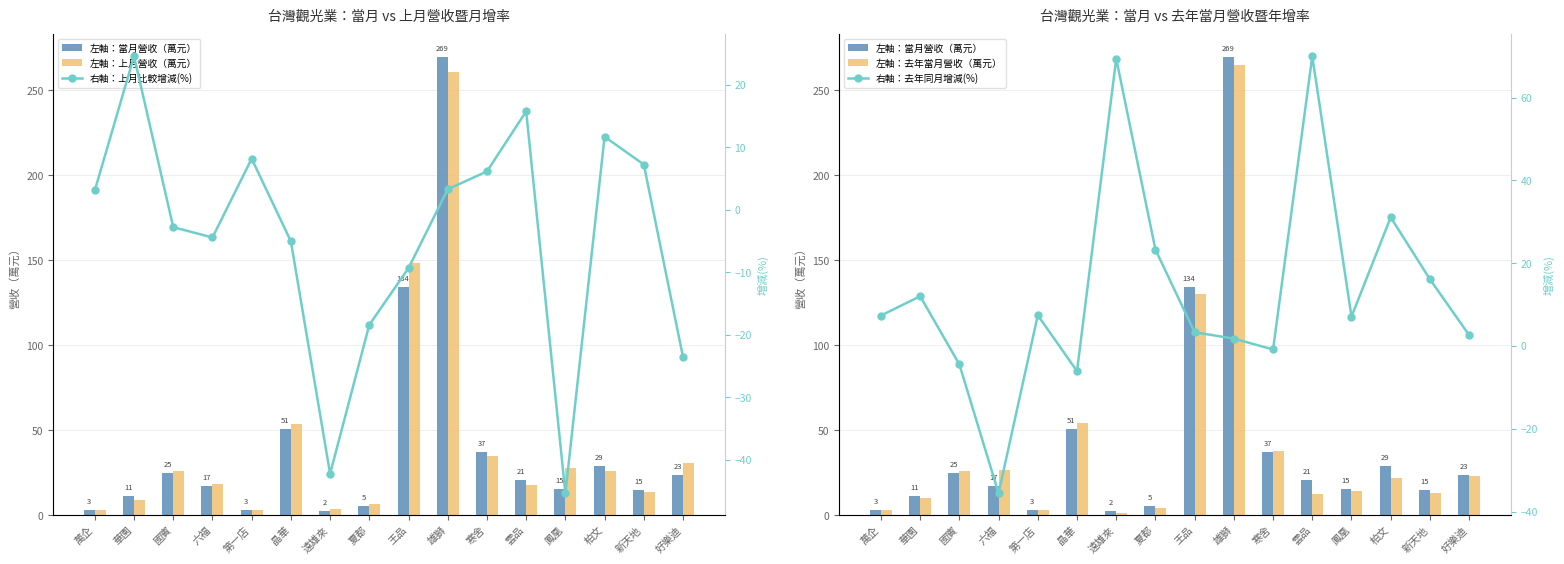

What is the label of the 2nd bar from the left?

華園